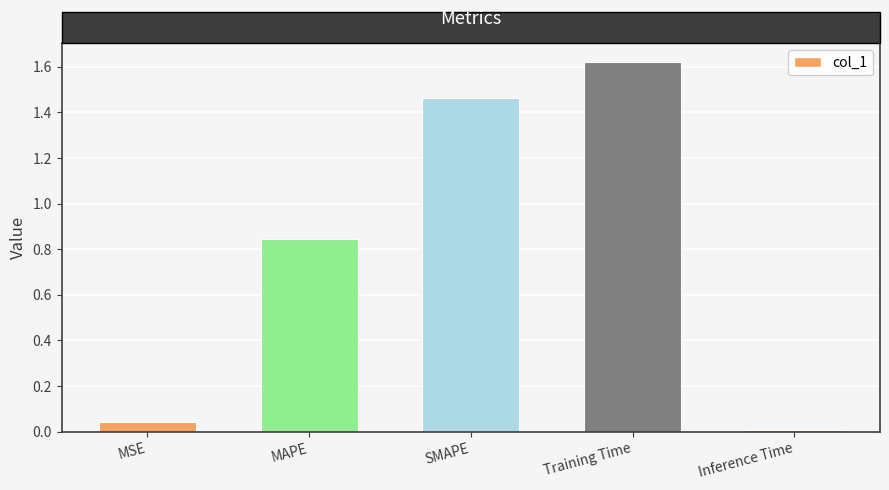

List the labels in order of value, largest first.

Training Time, SMAPE, MAPE, MSE, Inference Time